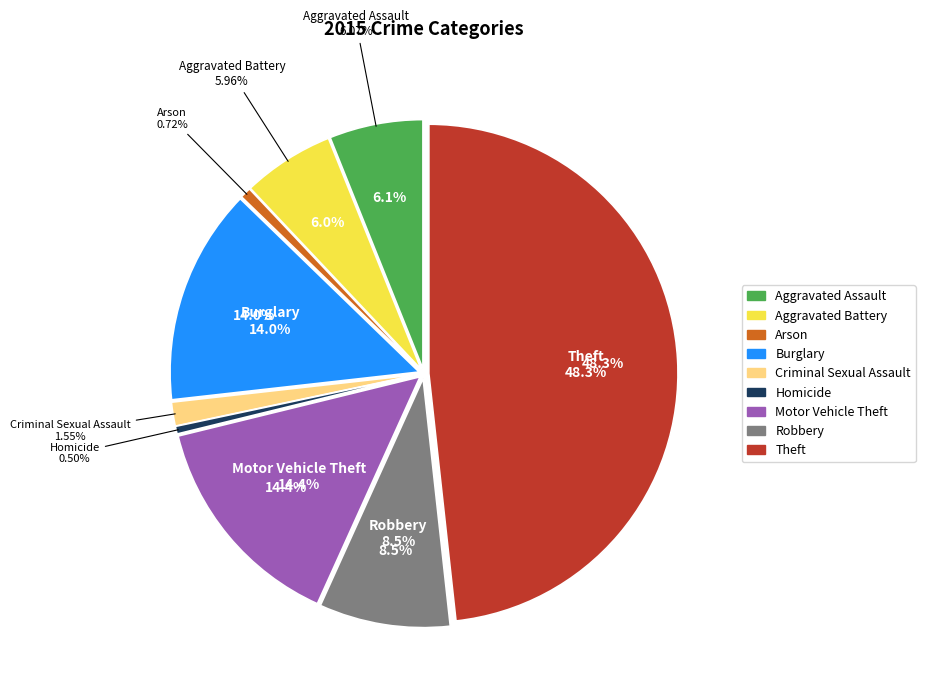

To the nearest percent, what is the combined percentage of Aggravated Battery and Robbery?

14%